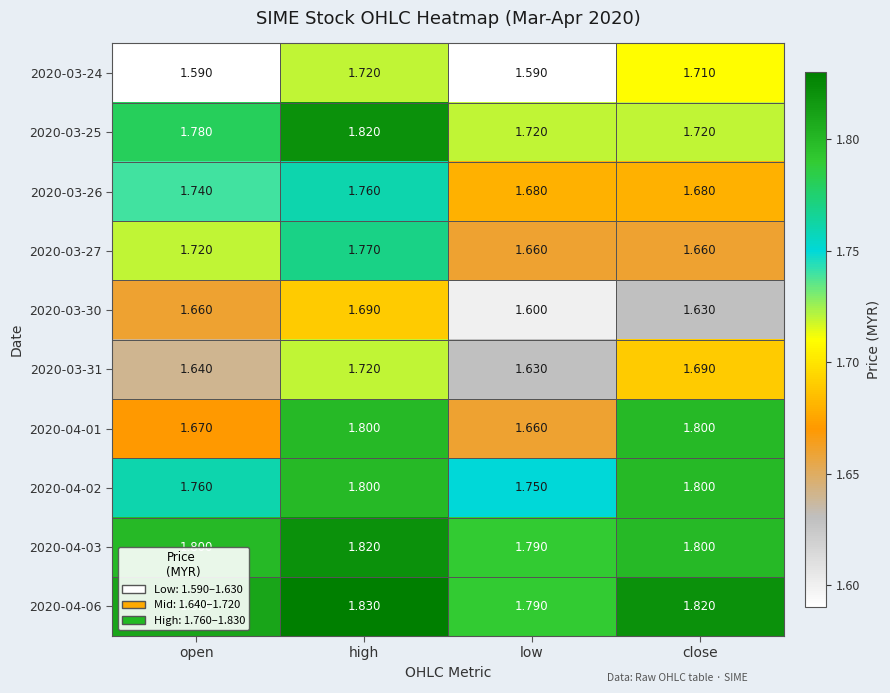

Rank the categories by 2020-03-31 value from lowest to highest.

low, open, close, high